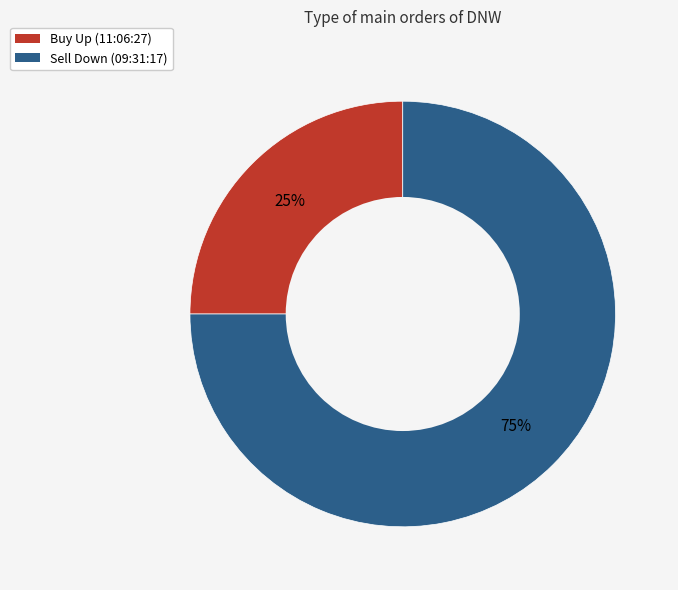

To the nearest percent, what is the average slice percentage?

50%